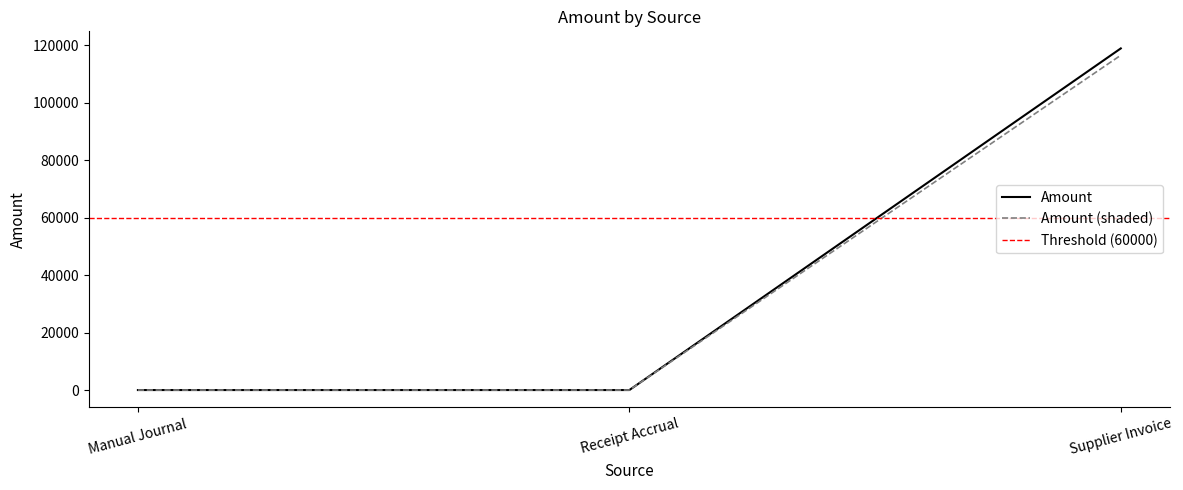

What is the difference between the maximum and minimum values?

118879.7